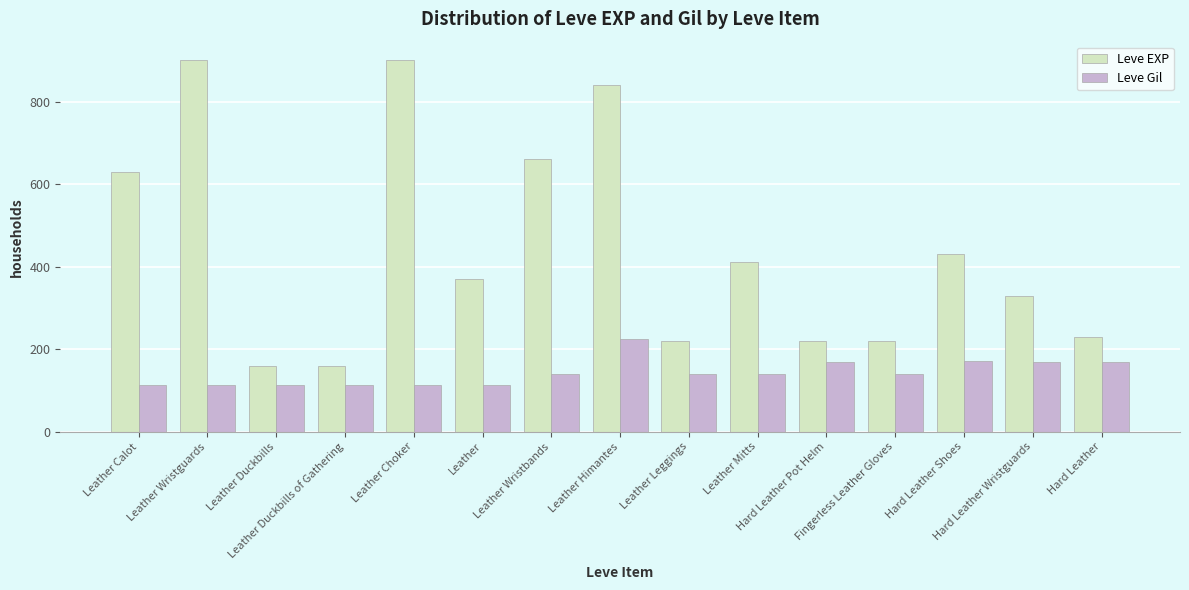

What is the greatest value displayed?

900